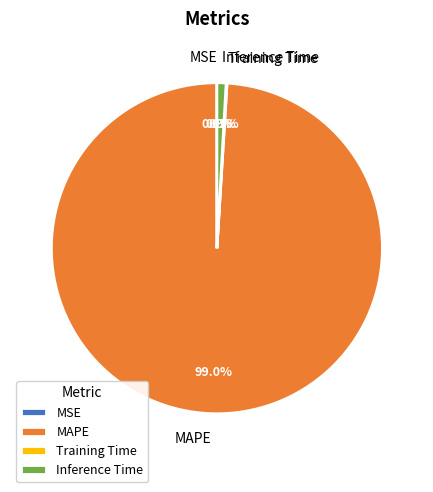

Between Inference Time and MAPE, which is larger?

MAPE